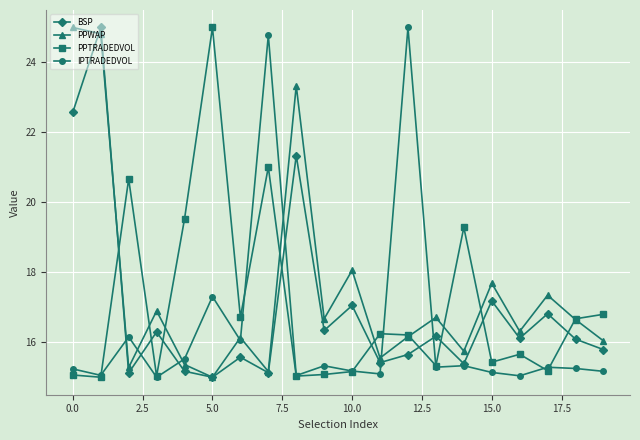

What is the smallest value displayed?

15.0